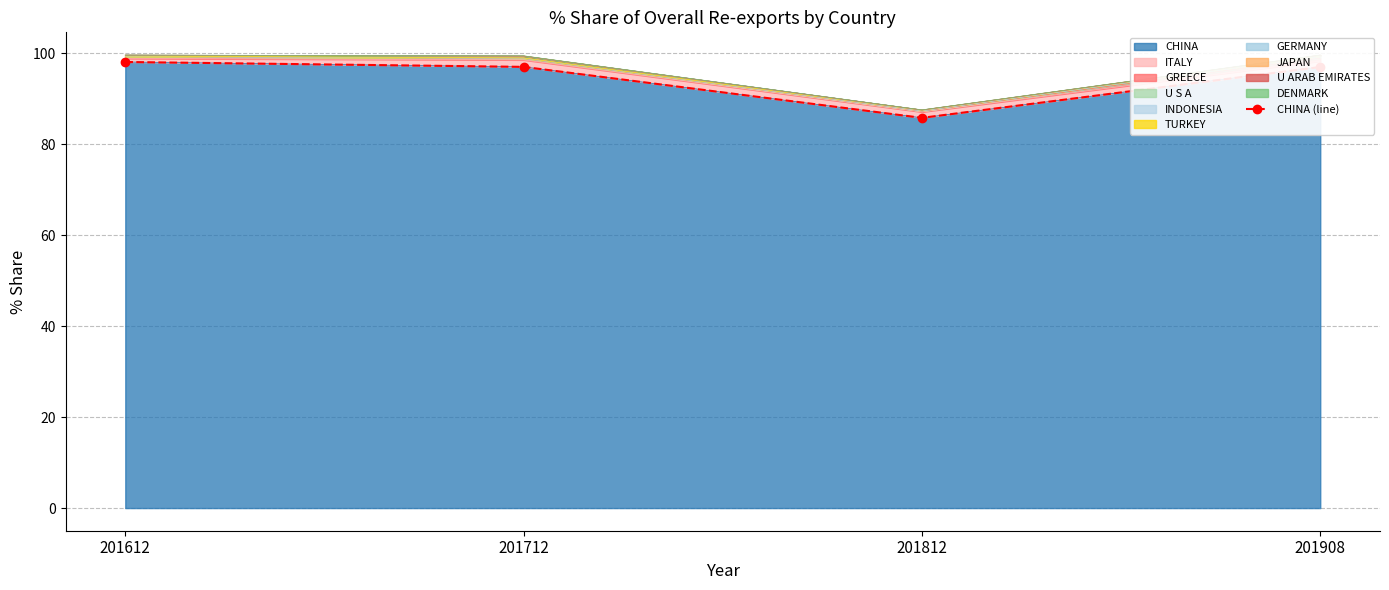

The value at 201812 is 85.8. True or false?

True